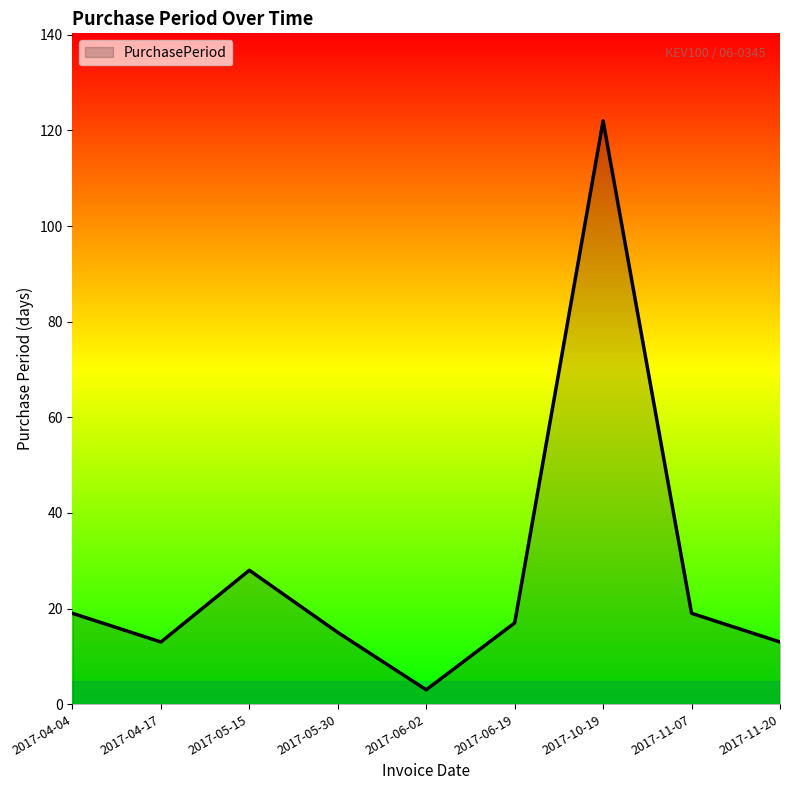

At which category does the data reach its first local valley?

2017-04-17